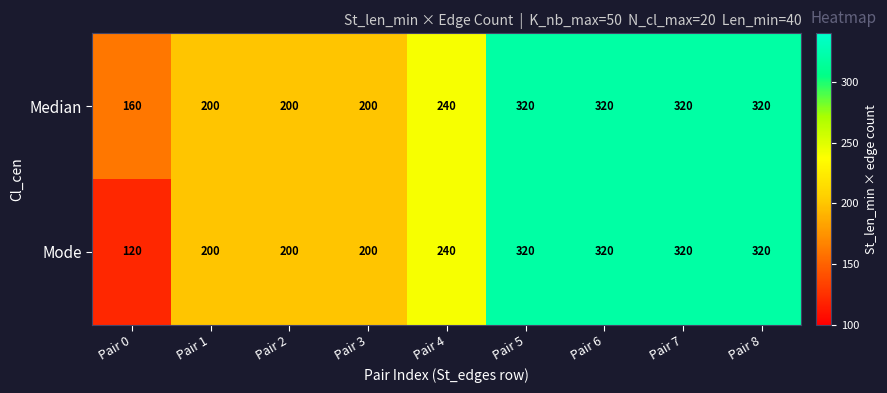

List the series in order of their overall mean, highest first.

Median, Mode